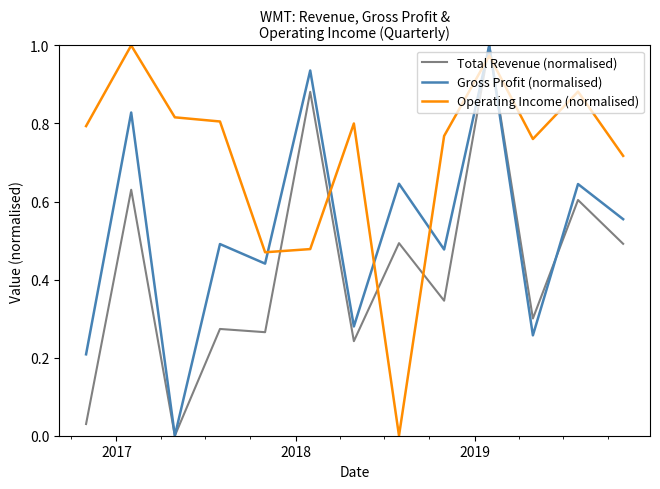

Rank the series by their average value, from lowest to highest.

Total Revenue (normalised), Gross Profit (normalised), Operating Income (normalised)